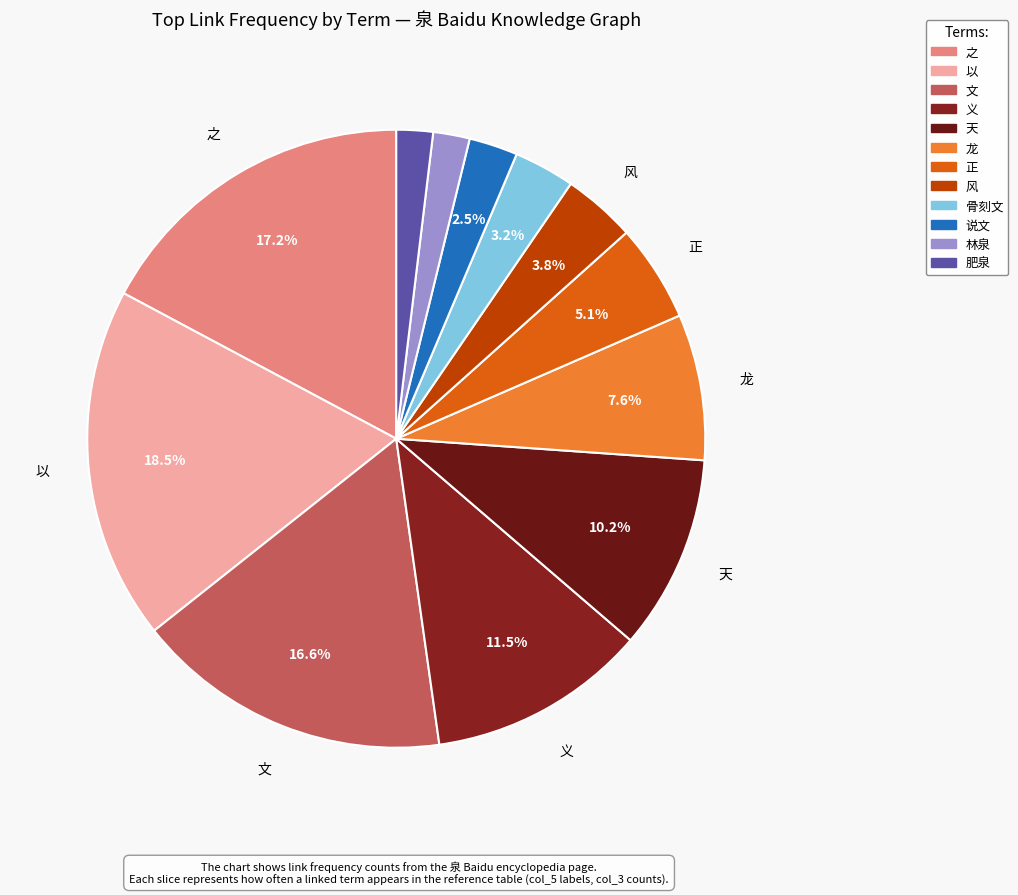

Count the number of slices in the pie.

12